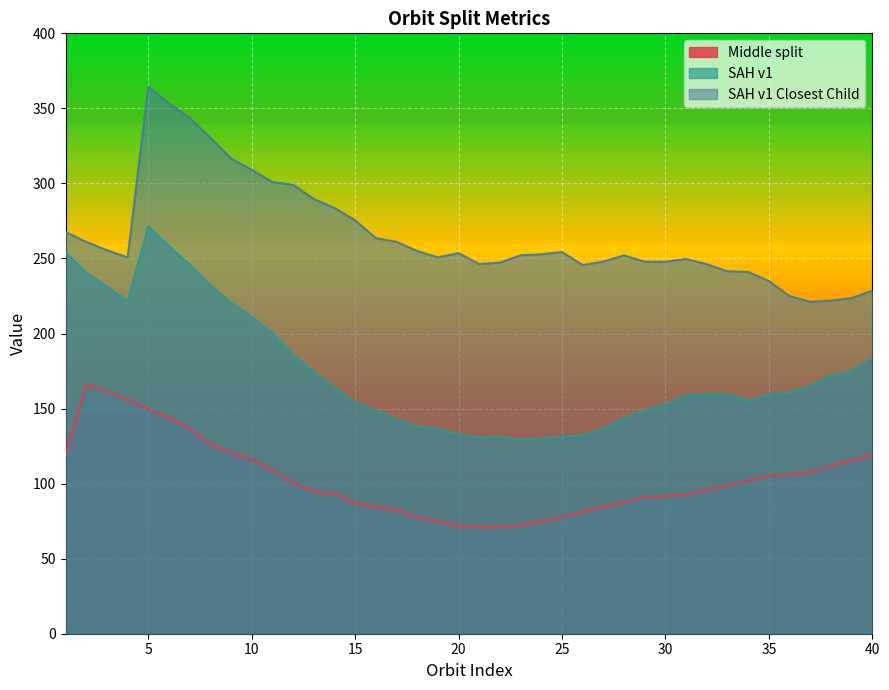

At which label does SAH v1 reach its minimum?

23